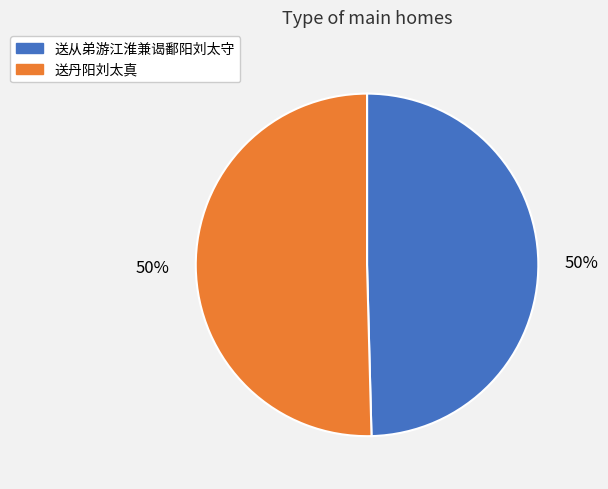

How many segments does this pie chart have?

2